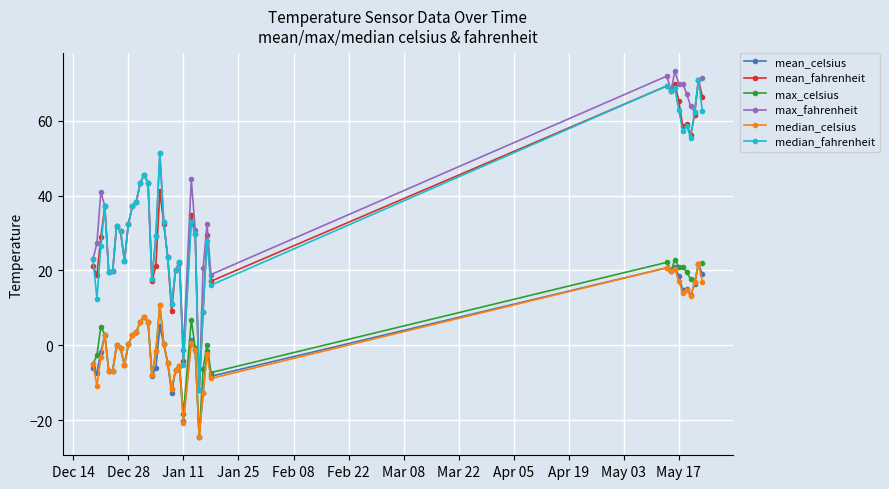

What is the greatest value displayed?

73.3